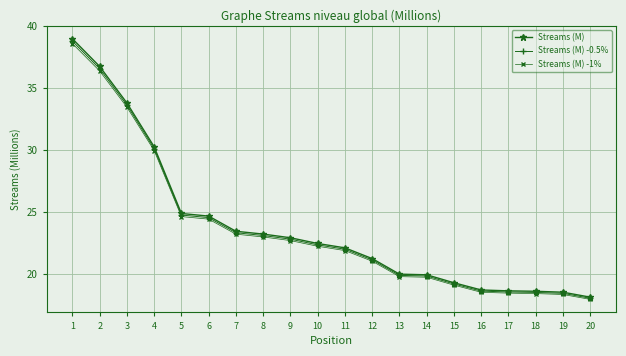

How many series are shown in this chart?

3